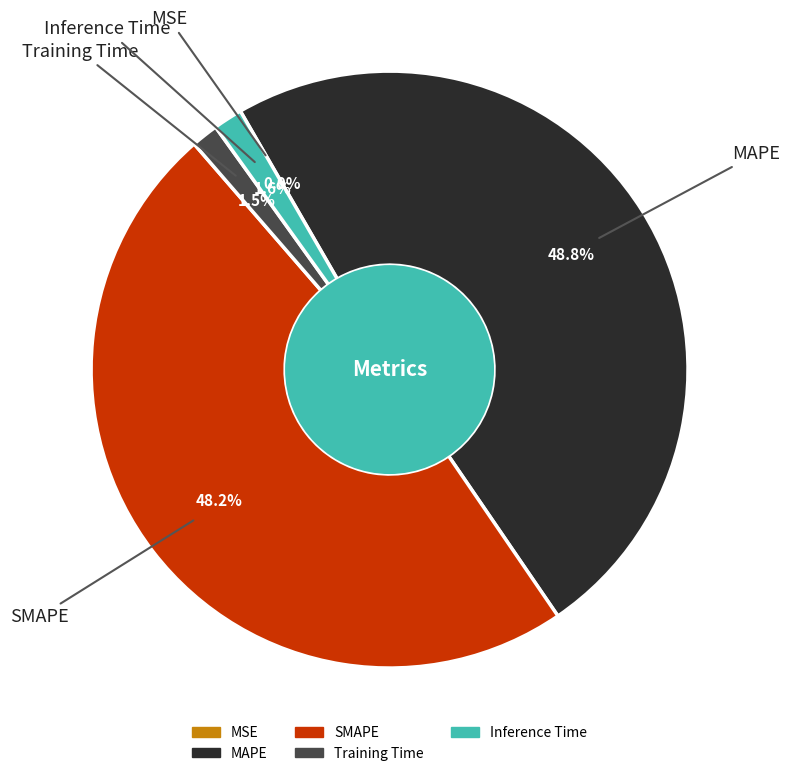

What portion of the pie excludes MAPE?

51.2%